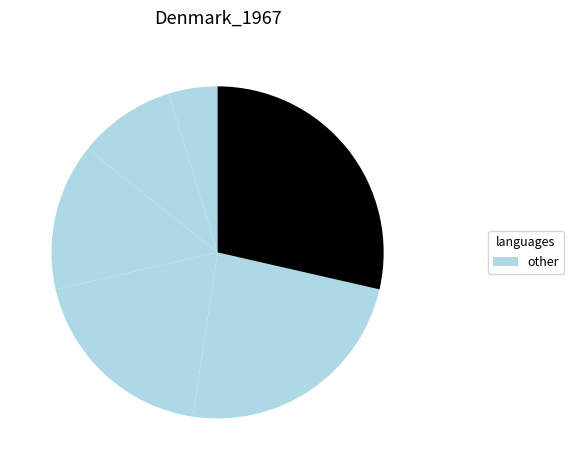

Count the number of slices in the pie.

6